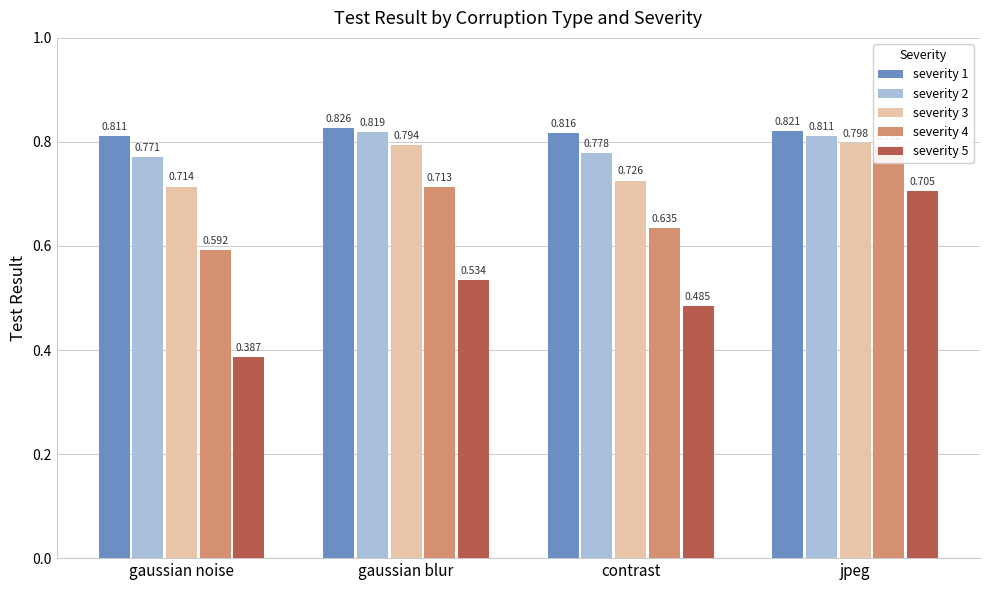

Is it true that severity 4 equals 0.2 at contrast?

False